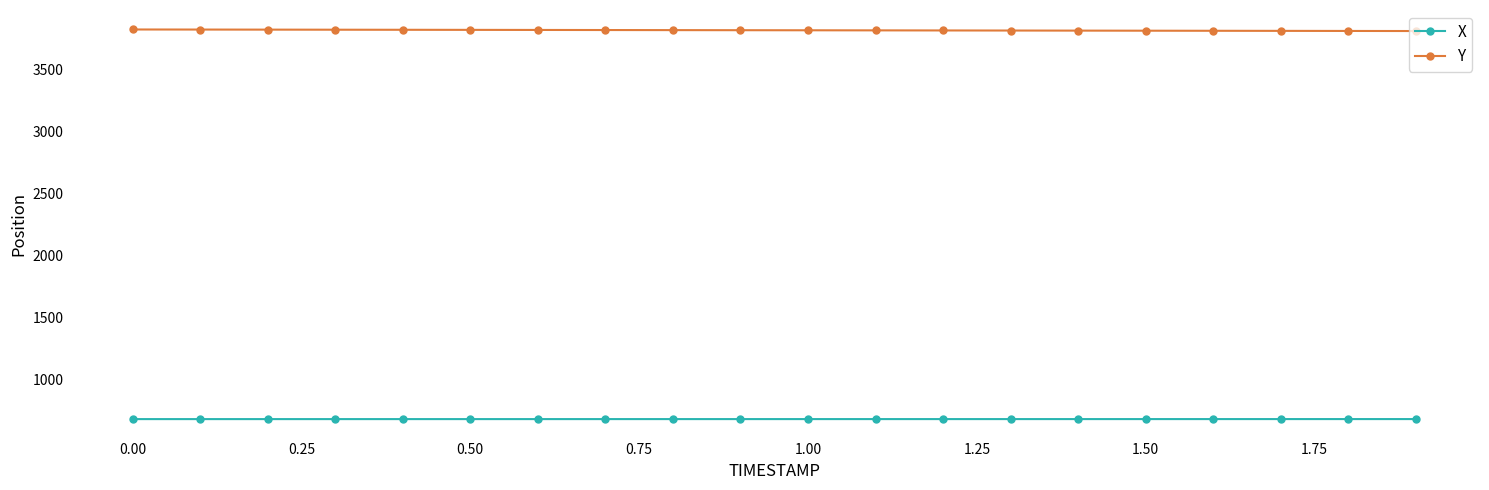

True or false: X and Y intersect in this chart.

False